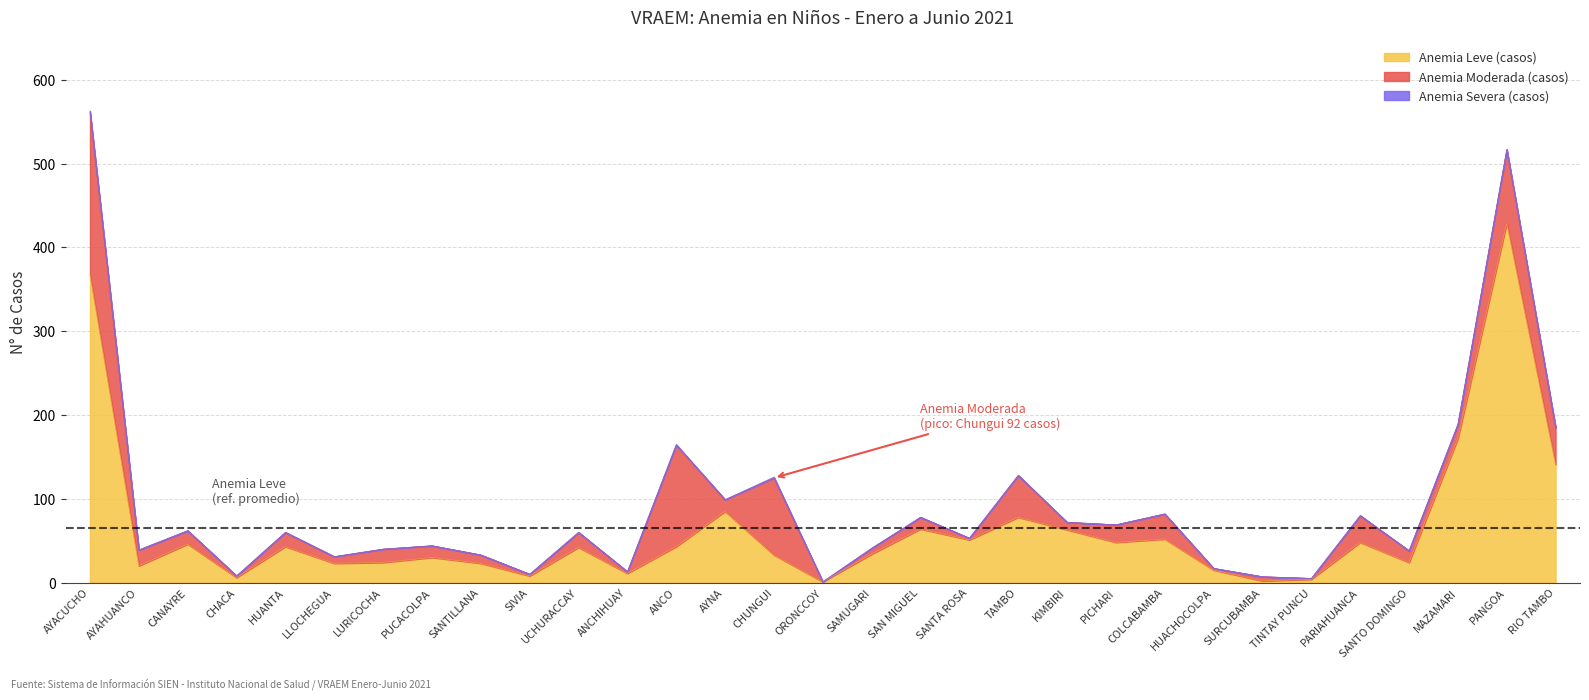

The value of Anemia Leve (casos) at SAMUGARI is 34. True or false?

True